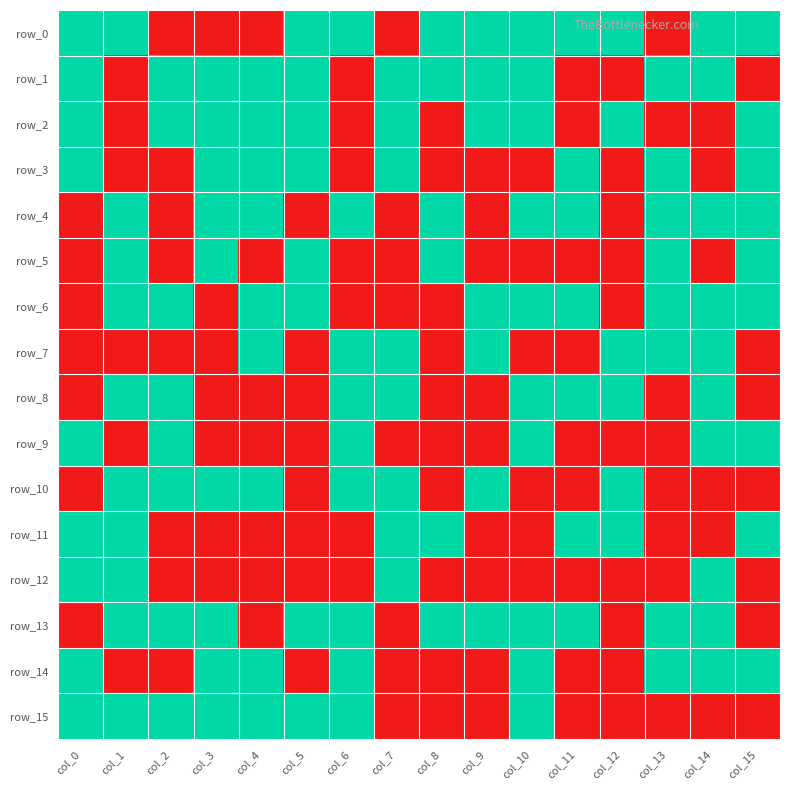

How many distinct data groups are displayed?

16